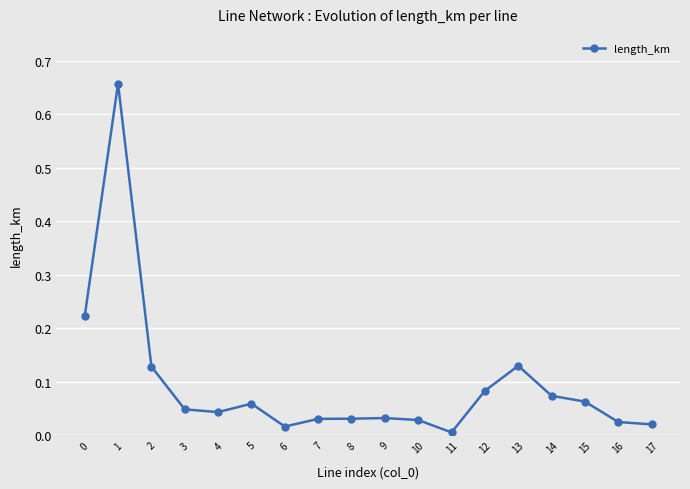

Where is the data nearest to the value 0?

11